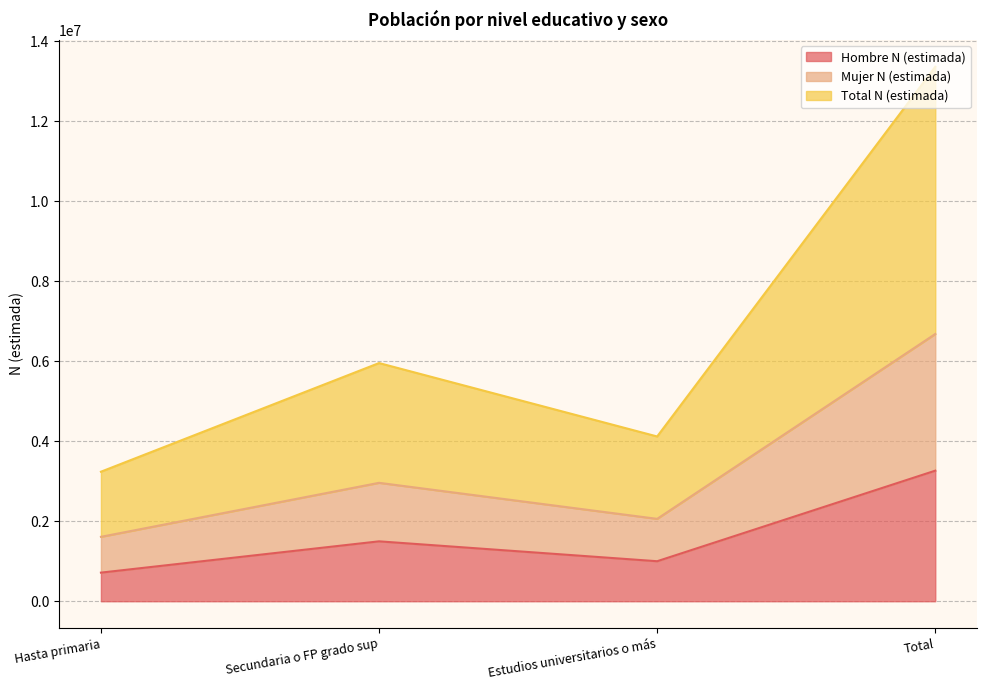

Is the value of Mujer N (estimada) at Secundaria o FP grado sup greater than the value of Total N (estimada) at Estudios universitarios o más?

No